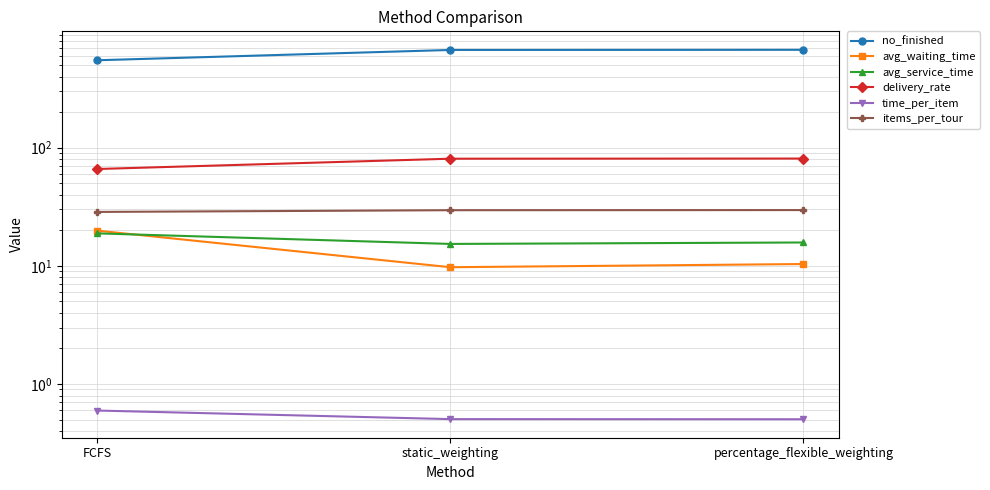

True or false: avg_service_time has a value of 18.8 at FCFS.

True